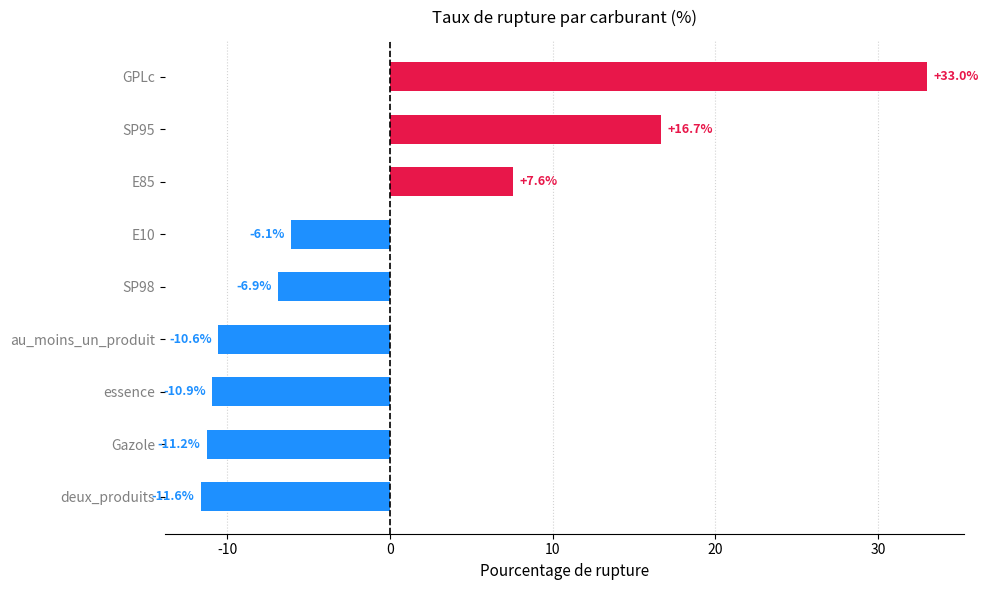

List the labels in order of value, largest first.

GPLc, SP95, E85, E10, SP98, au_moins_un_produit, essence, Gazole, deux_produits